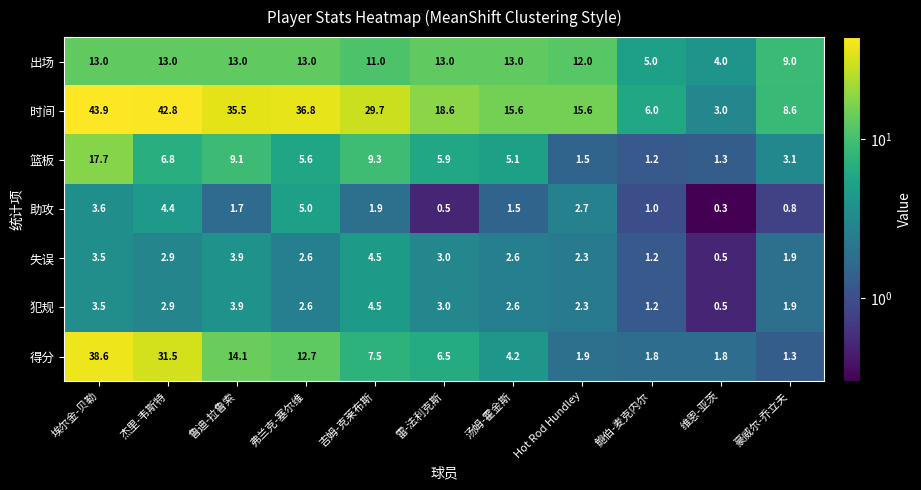

Which series has the largest total across all categories?

时间